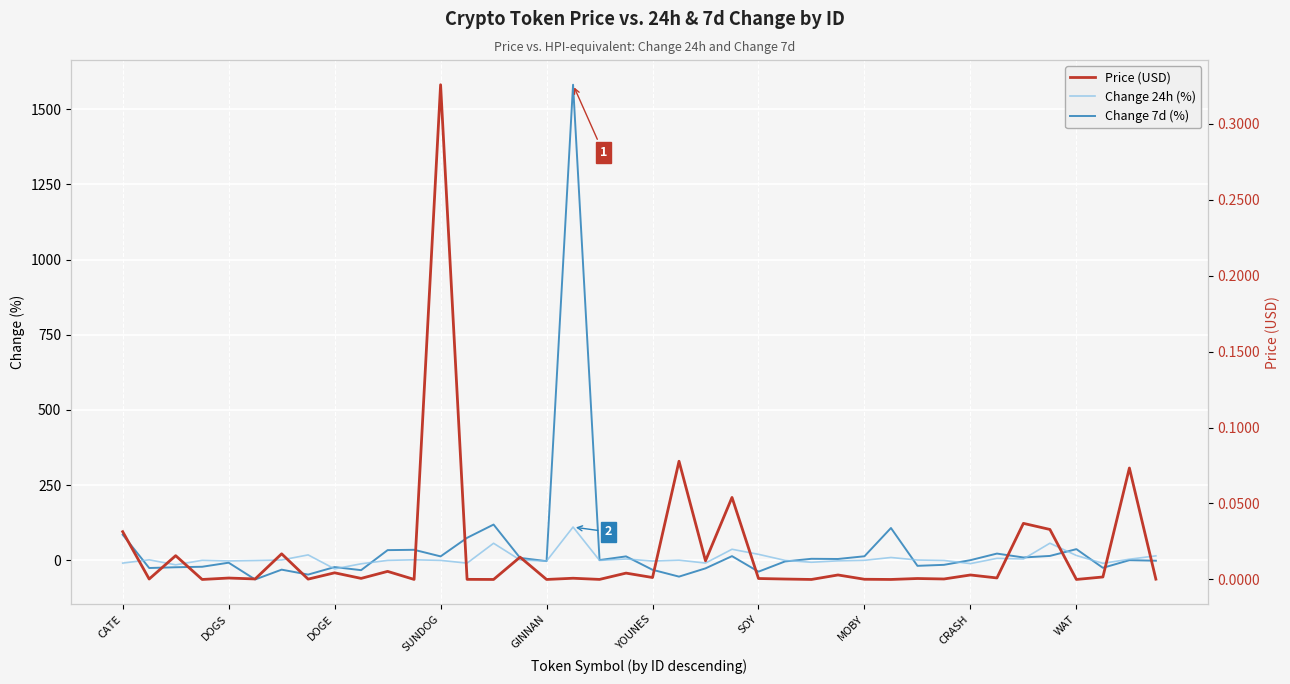

What is the difference between the maximum and second lowest values in the Price (USD) series?

0.3